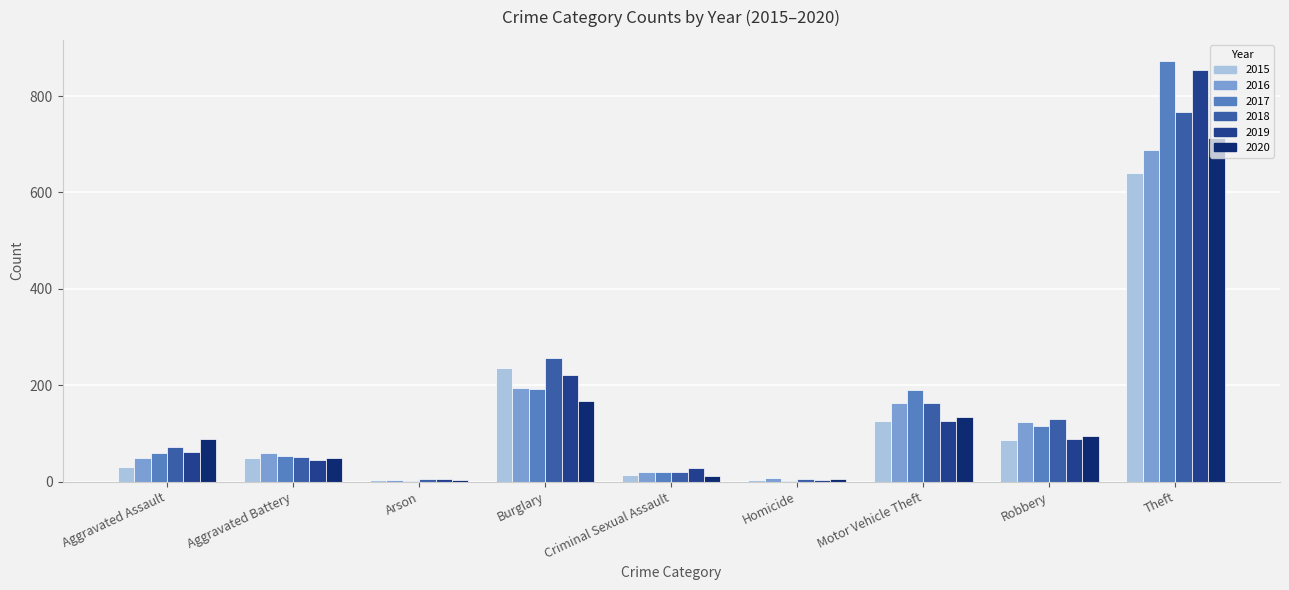

What is the sum of all 2019 values?

1433